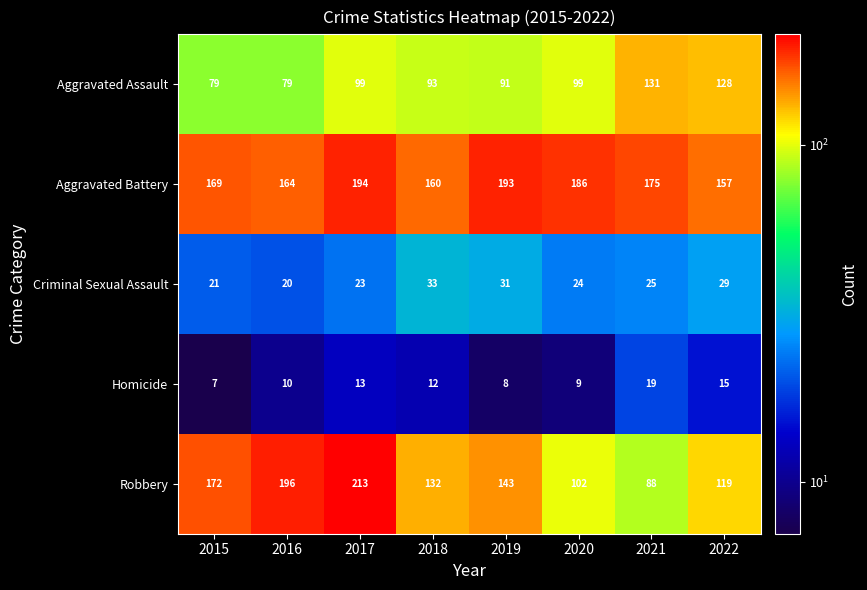

What is the smallest value displayed?

7